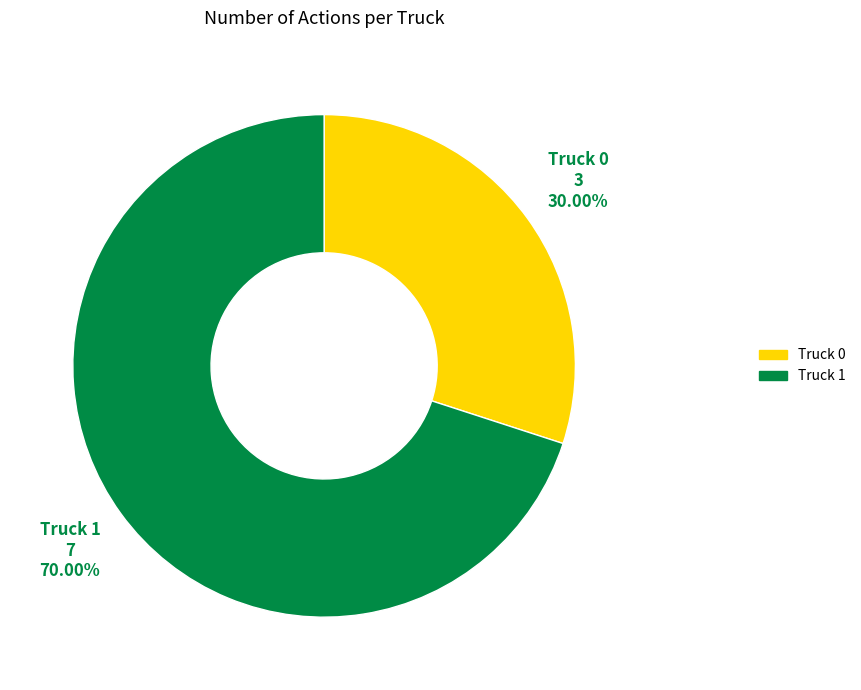

Rank the categories by value from lowest to highest.

Truck 0, Truck 1